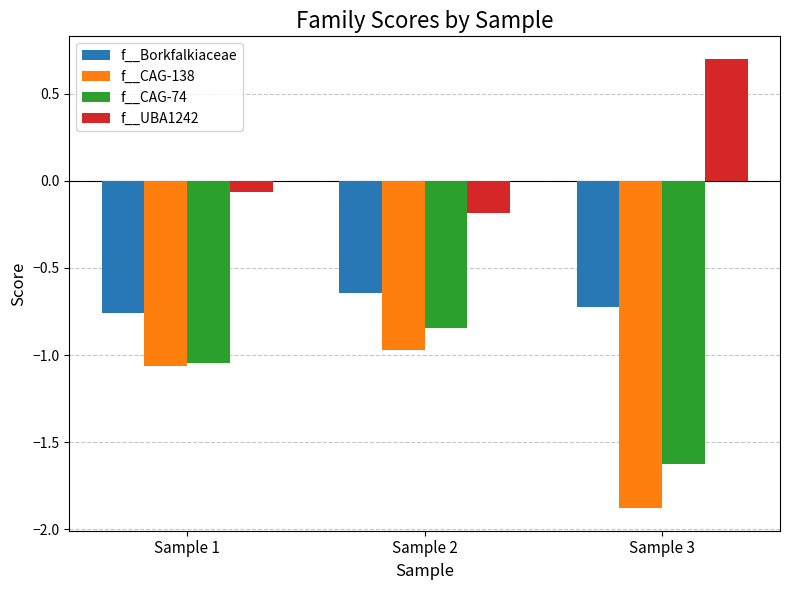

Is it true that f__CAG-74 equals -1.3 at Sample 2?

False